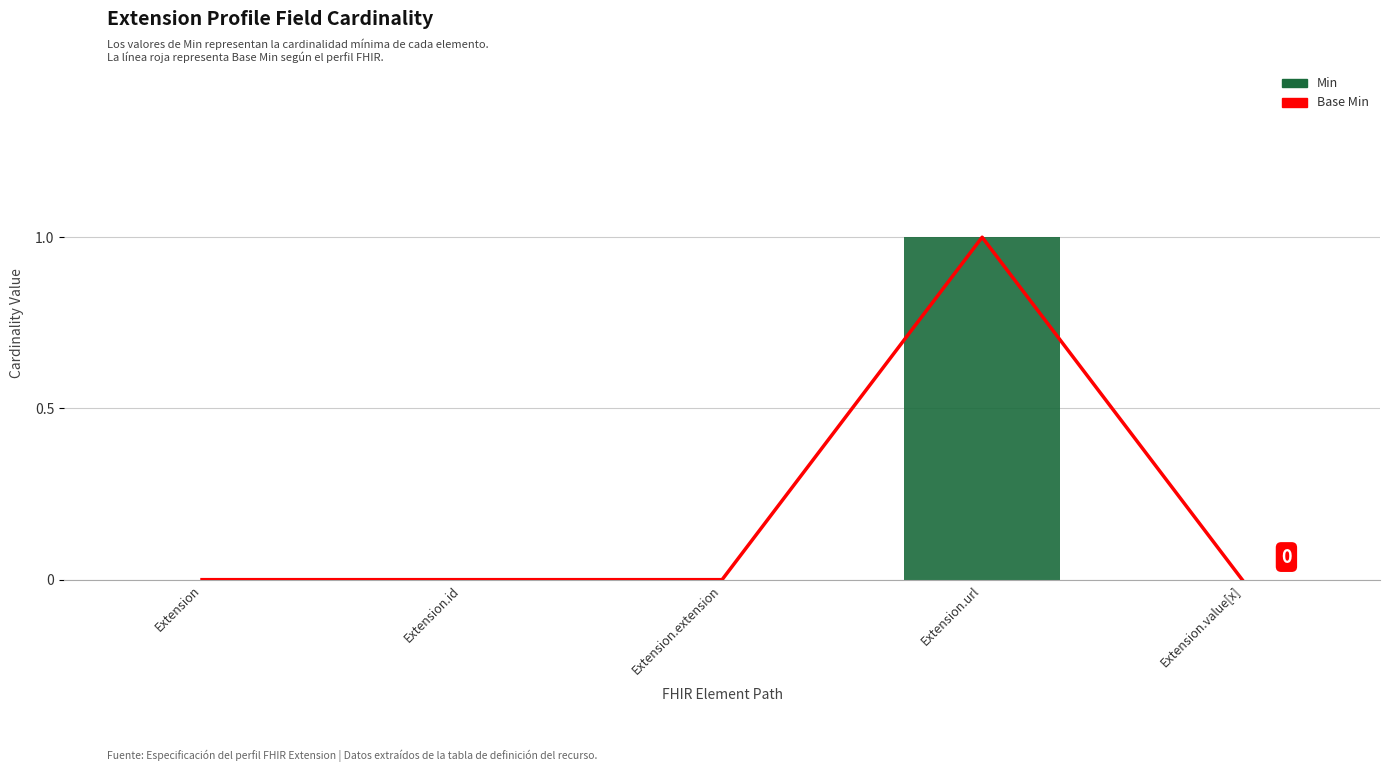

What is the sum of all Base Min values?

1